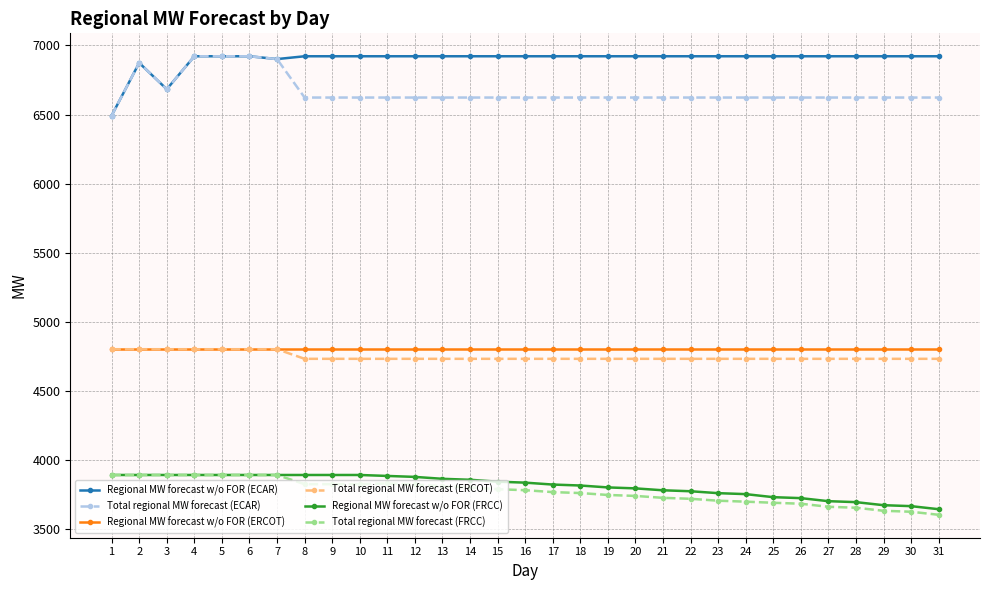

What value does the Total regional MW forecast (ECAR) series have at 19?

6623.0